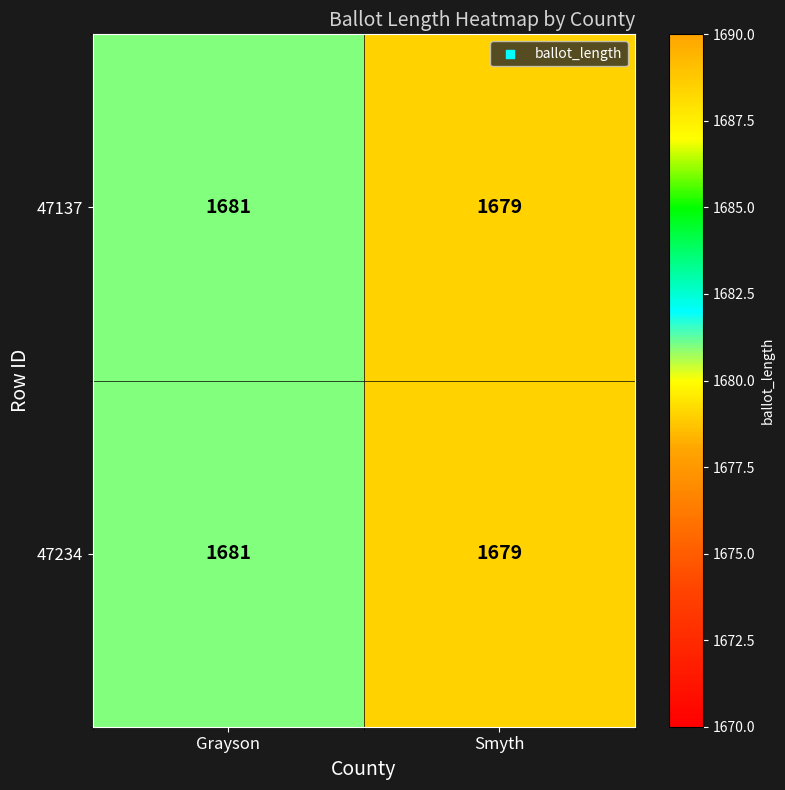

What is the average value of the 47137 series?

1680